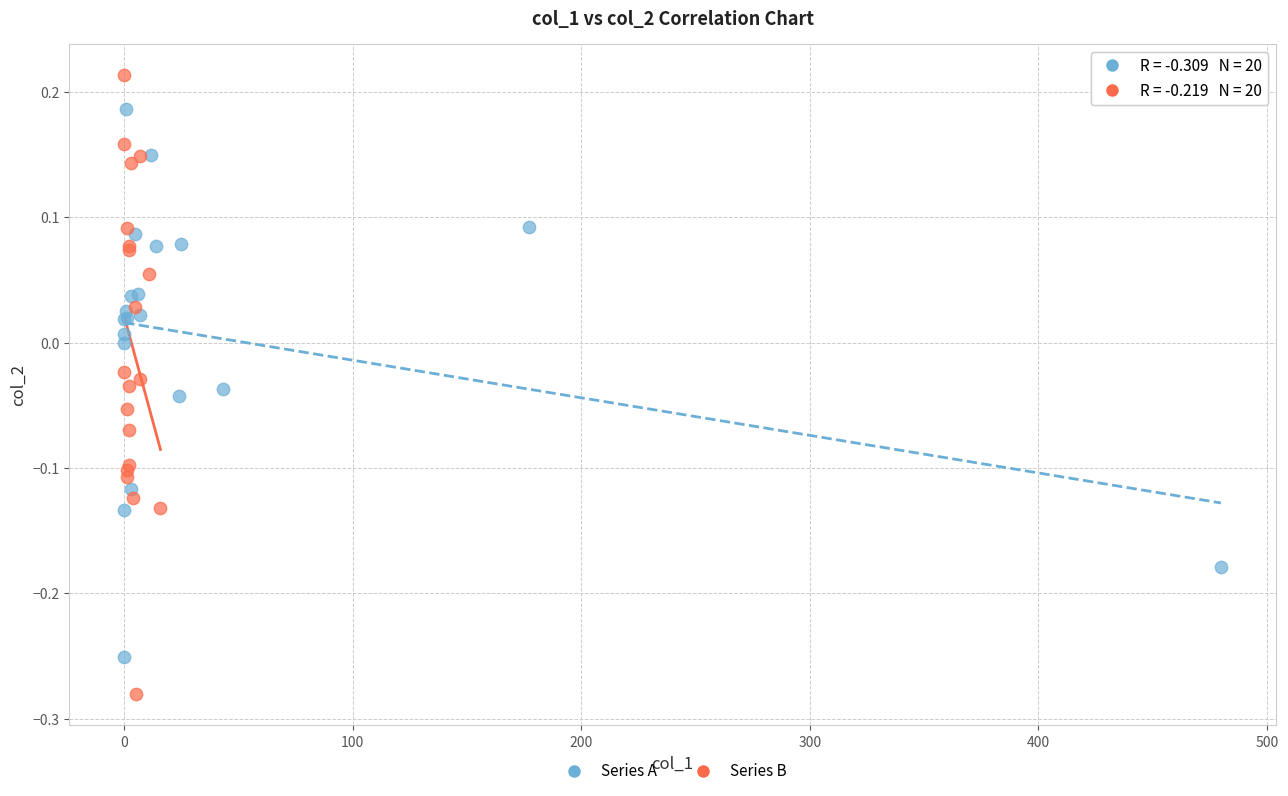

What are all the series names shown in the legend?

Series A, Series B